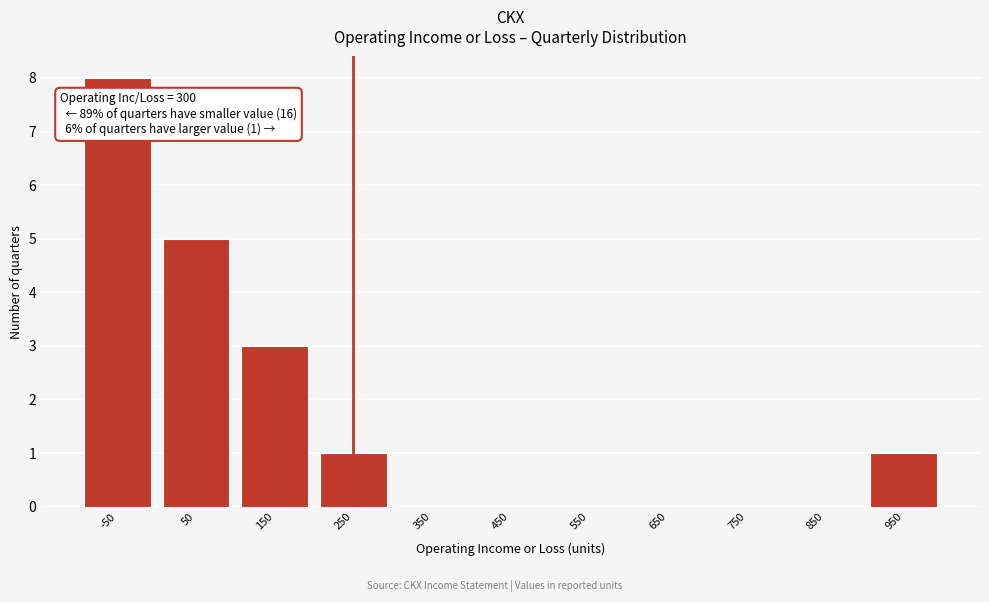

Reading left to right, what are all the values shown in this chart?

-50=8	50=5	150=3	250=1	350=0	450=0	550=0	650=0	750=0	850=0	950=1